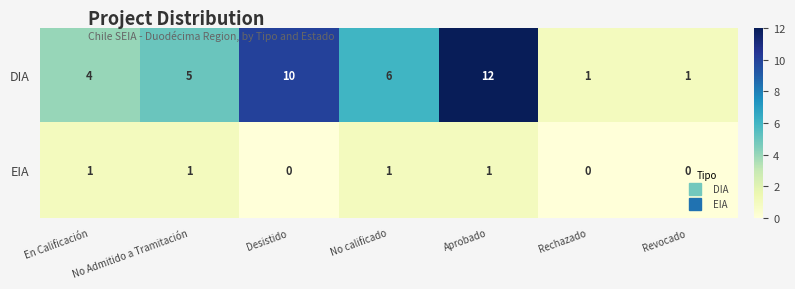

Which series has the largest range (max minus min)?

DIA